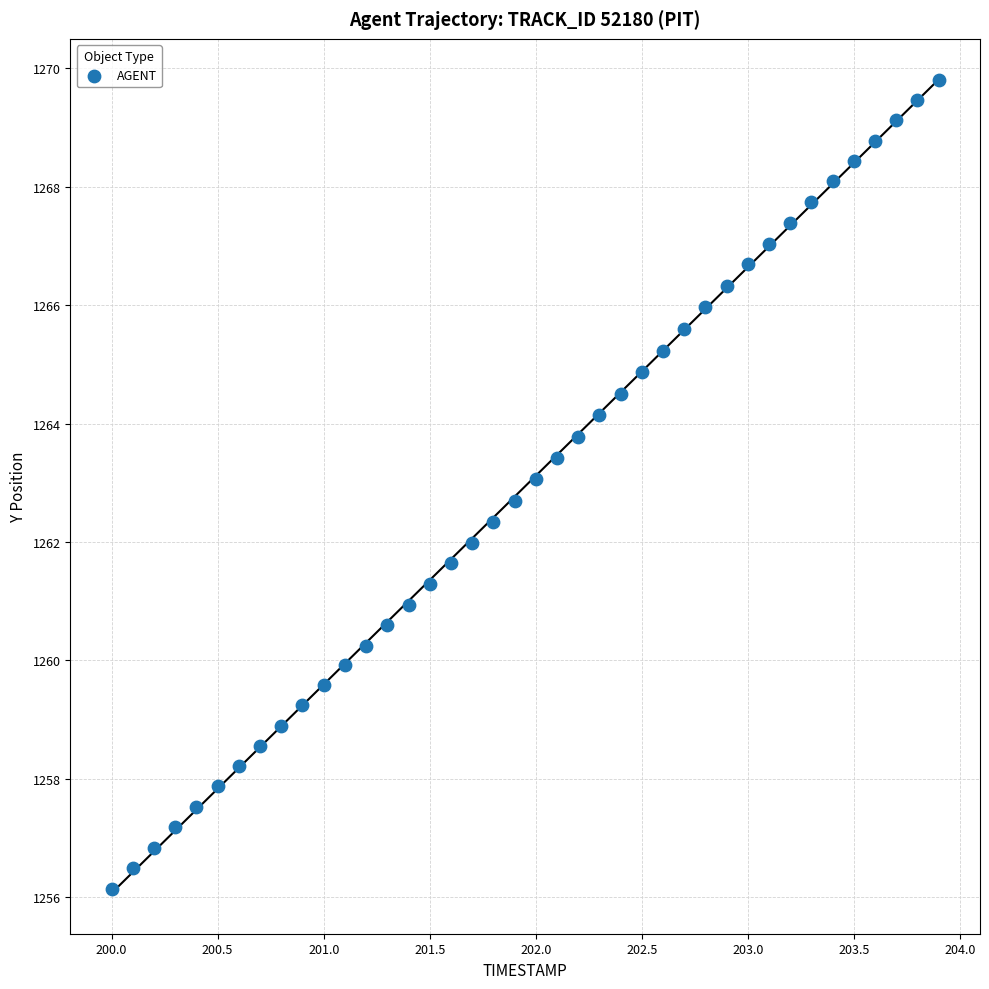

What is the range of Y values (max minus min)?

13.7